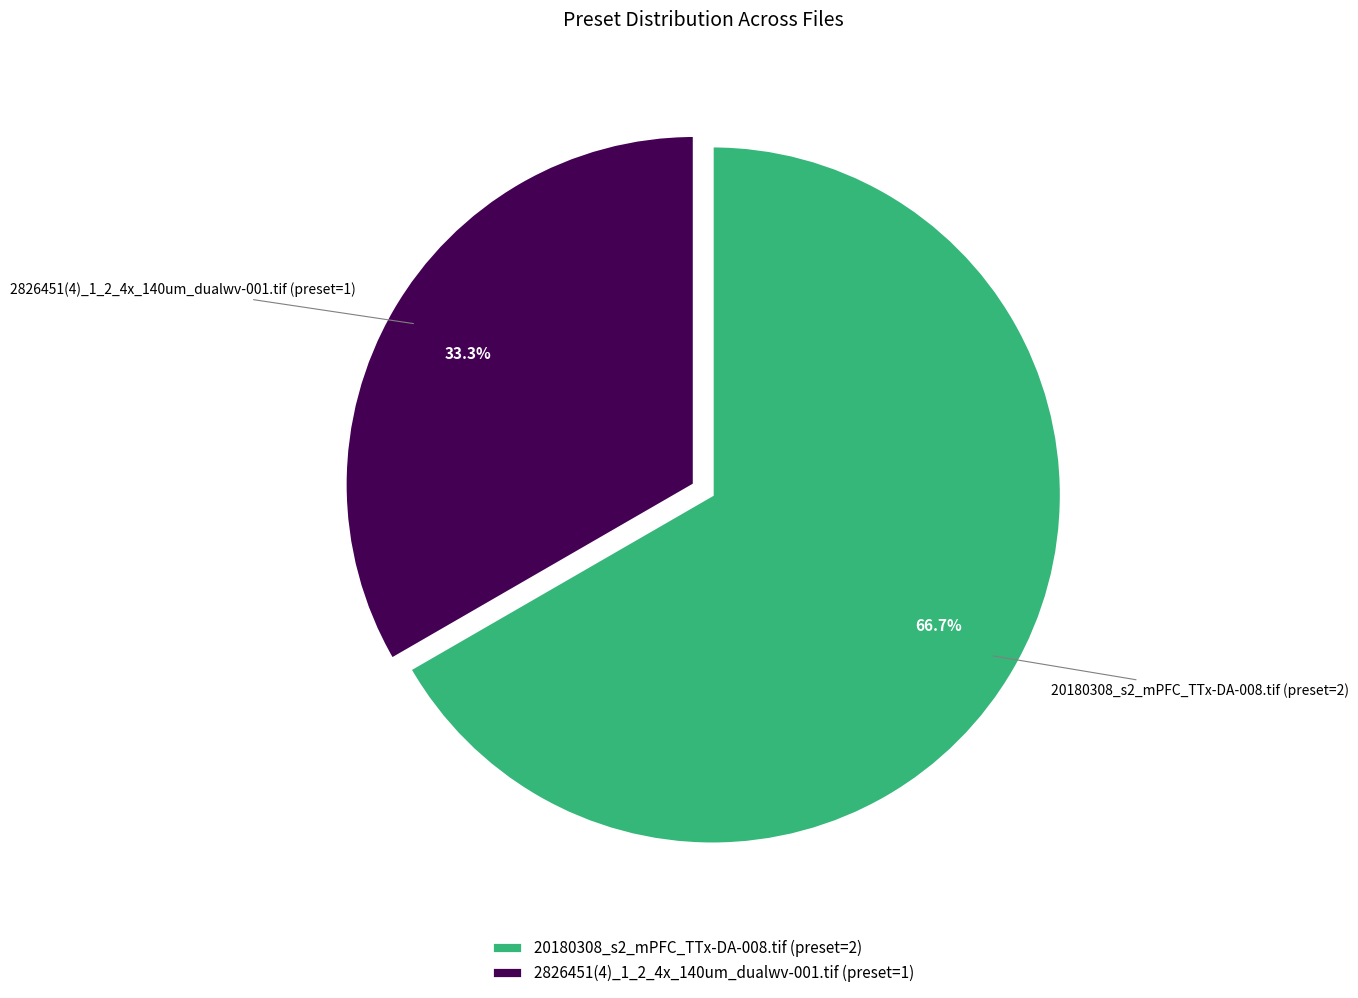

Does any single category account for the majority?

Yes